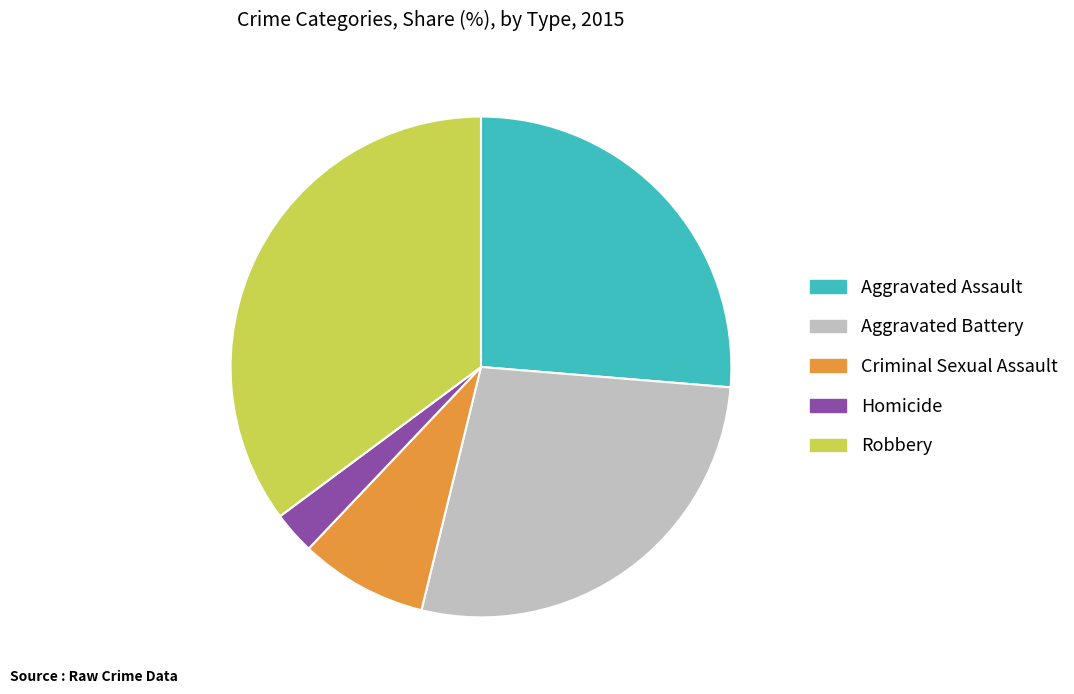

How many segments does this pie chart have?

5